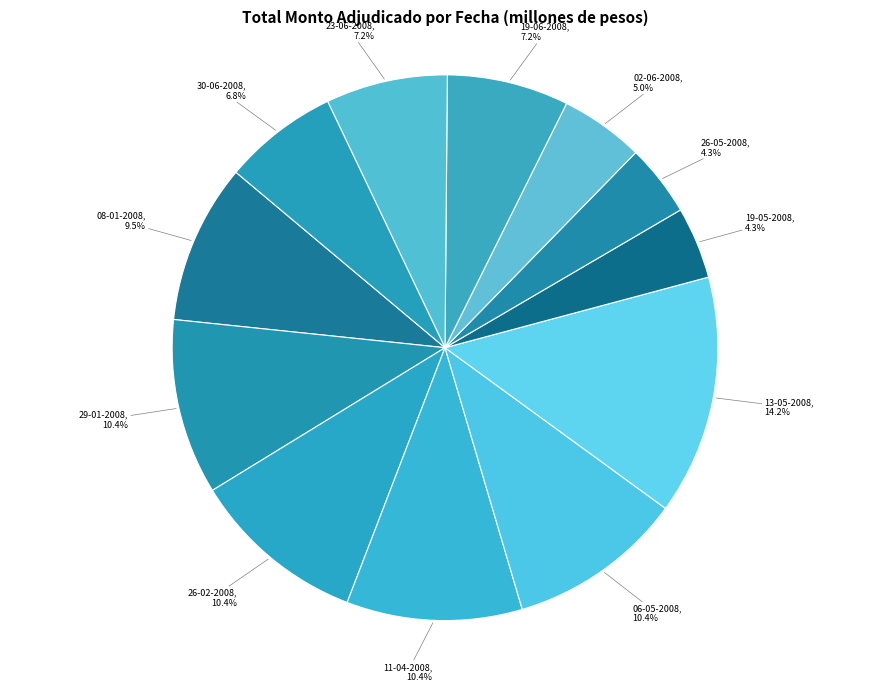

Count the number of slices in the pie.

12